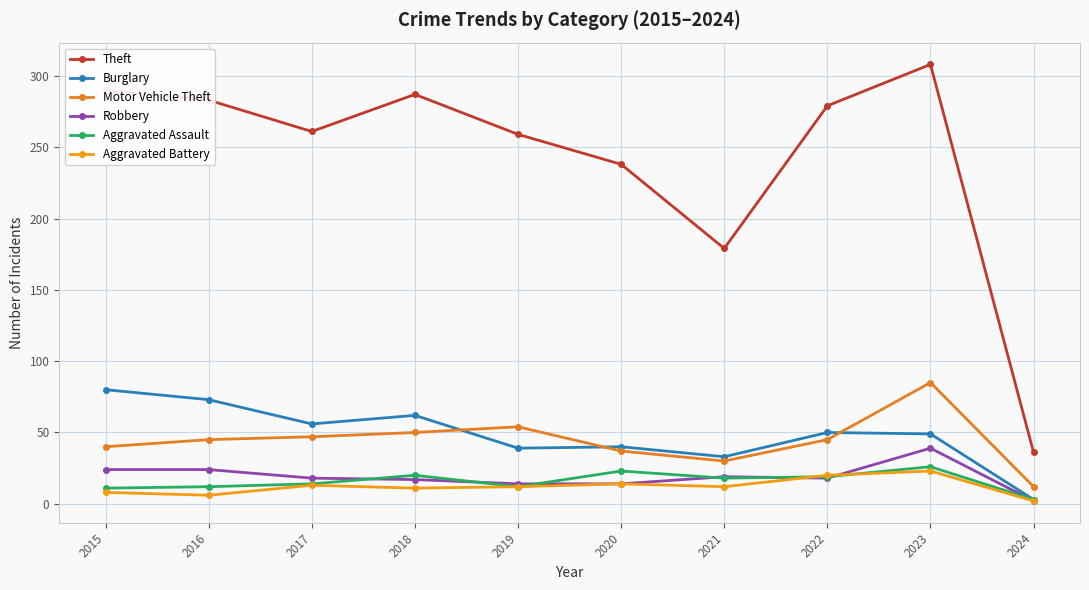

At which label does Aggravated Battery first exceed 12?

2017